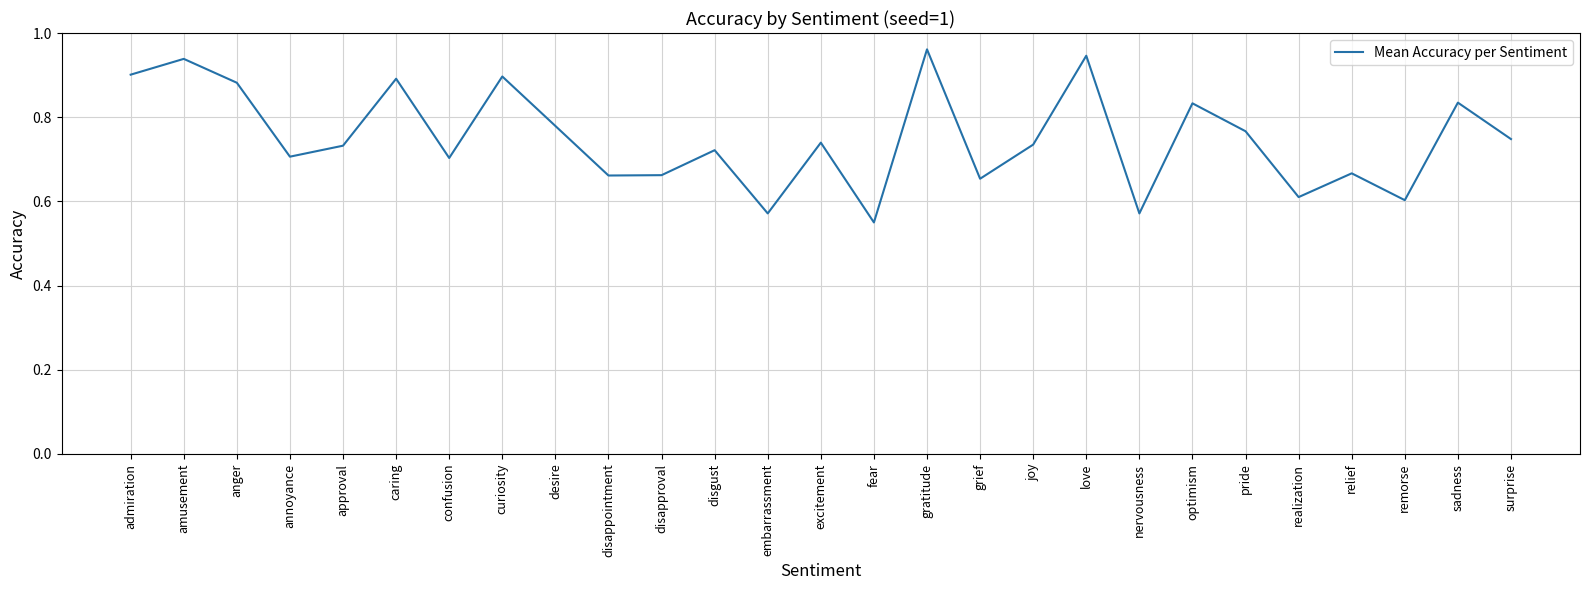

How many lines are shown in the chart?

1